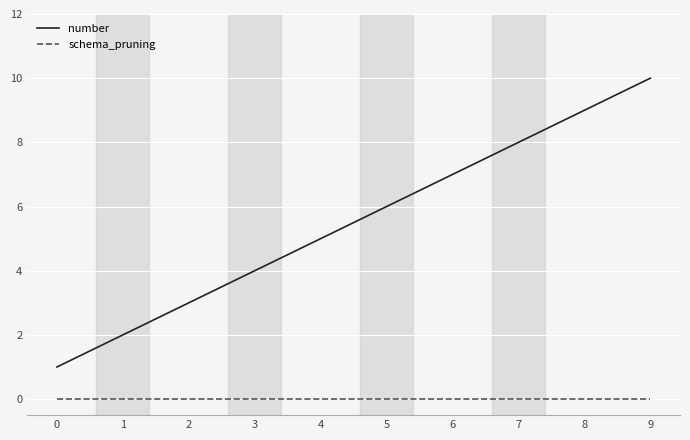

List the series in order of their peak value, lowest first.

schema_pruning, number